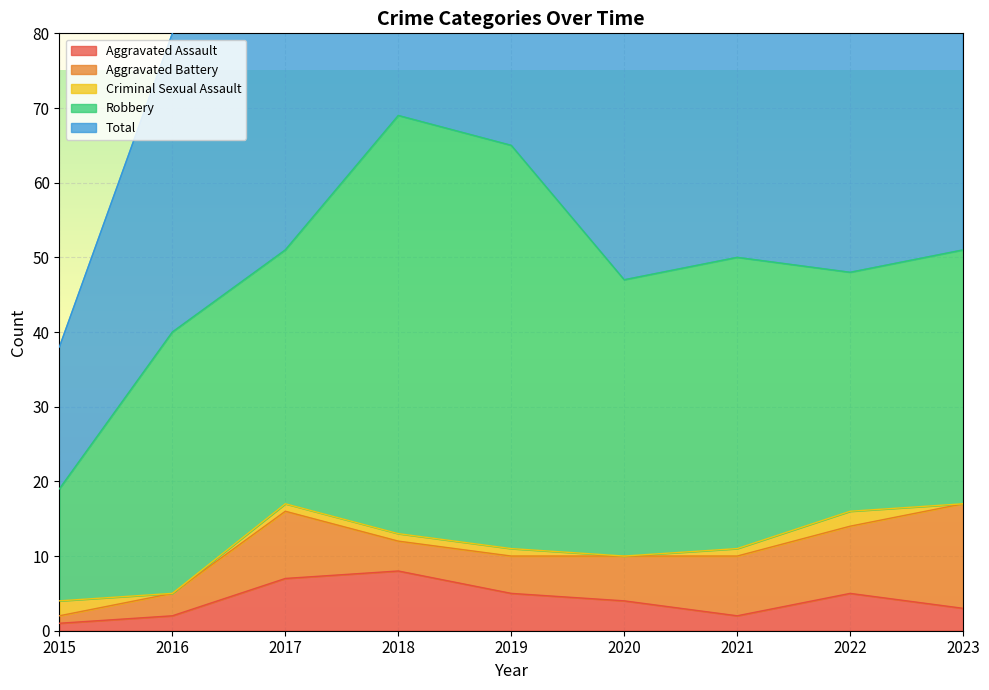

At which category does Aggravated Battery reach its first local peak?

2017